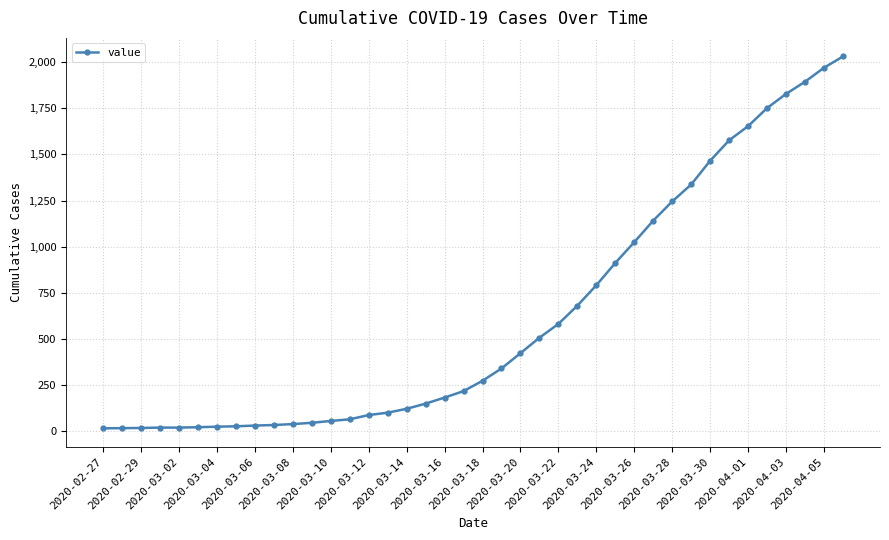

What is the average value?

616